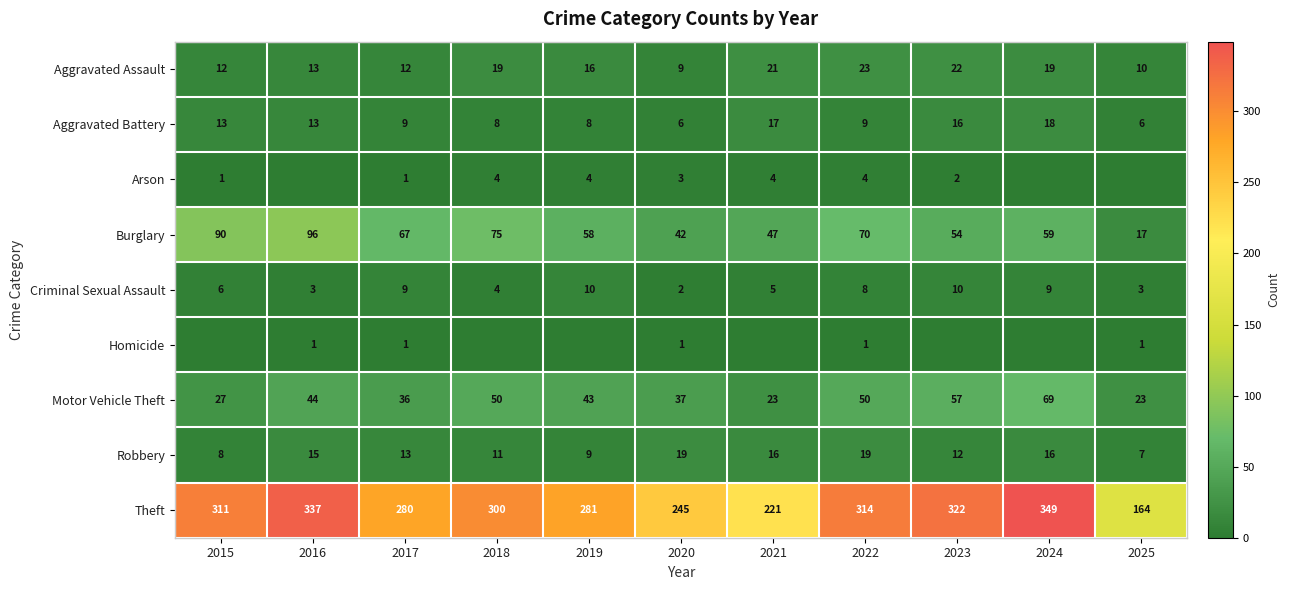

What is the difference between the highest and lowest values at 2015?

311